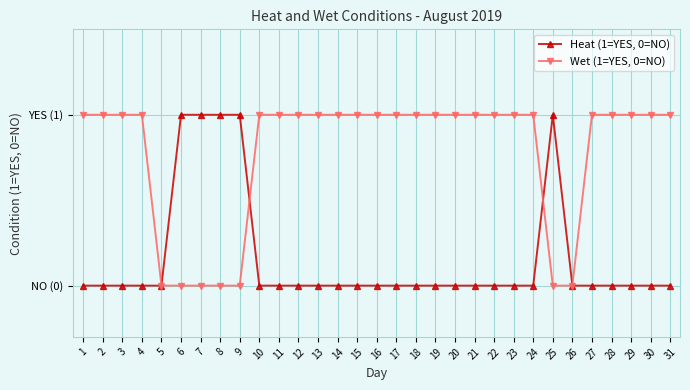

What are all the series names shown in the legend?

Heat (1=YES, 0=NO), Wet (1=YES, 0=NO)